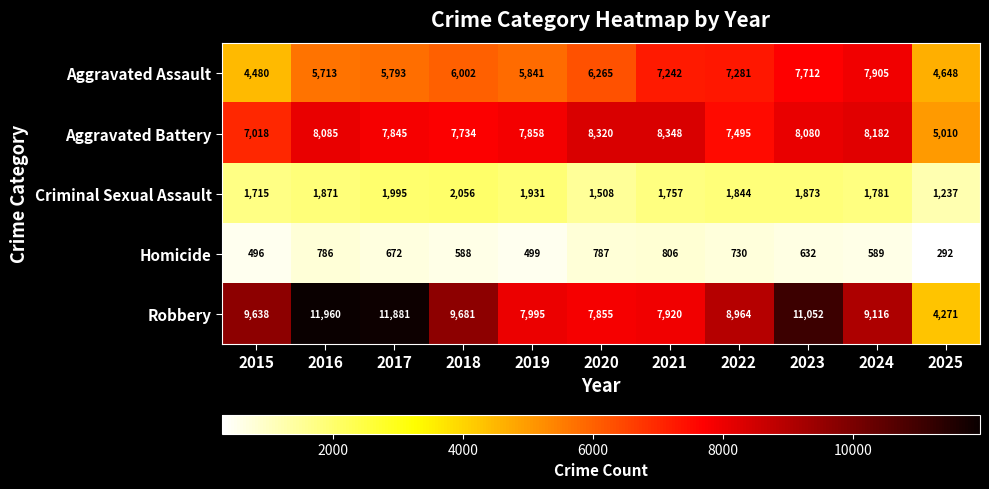

At which category does the chart reach its peak across all series?

2016